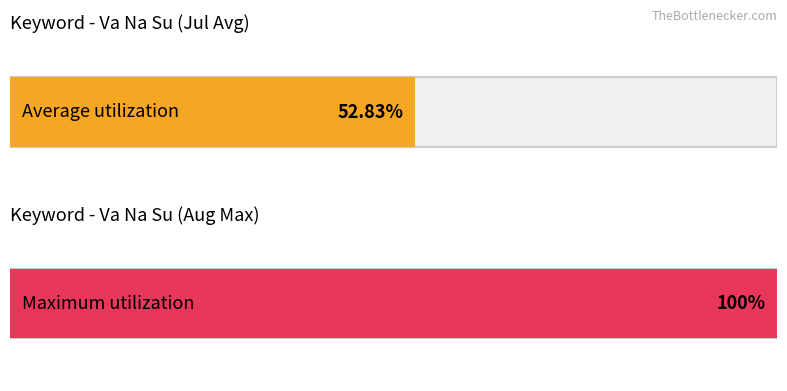

How many distinct data groups are displayed?

2